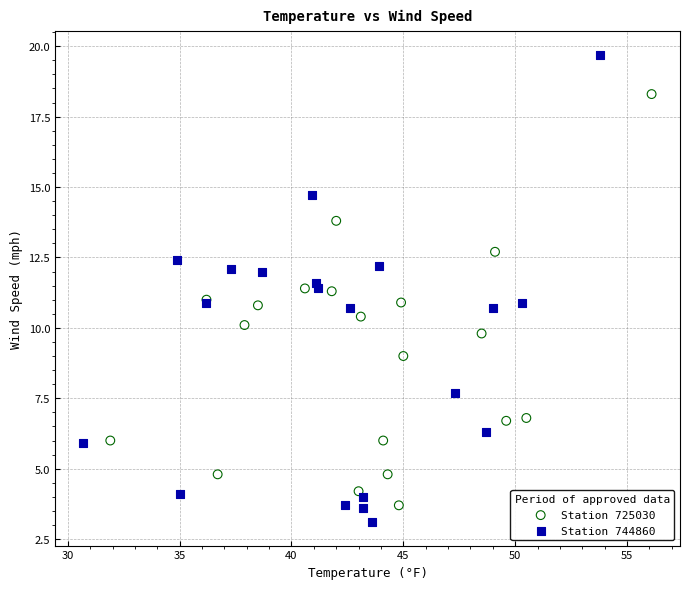

Which series has the widest spread of Y values?

Station 744860